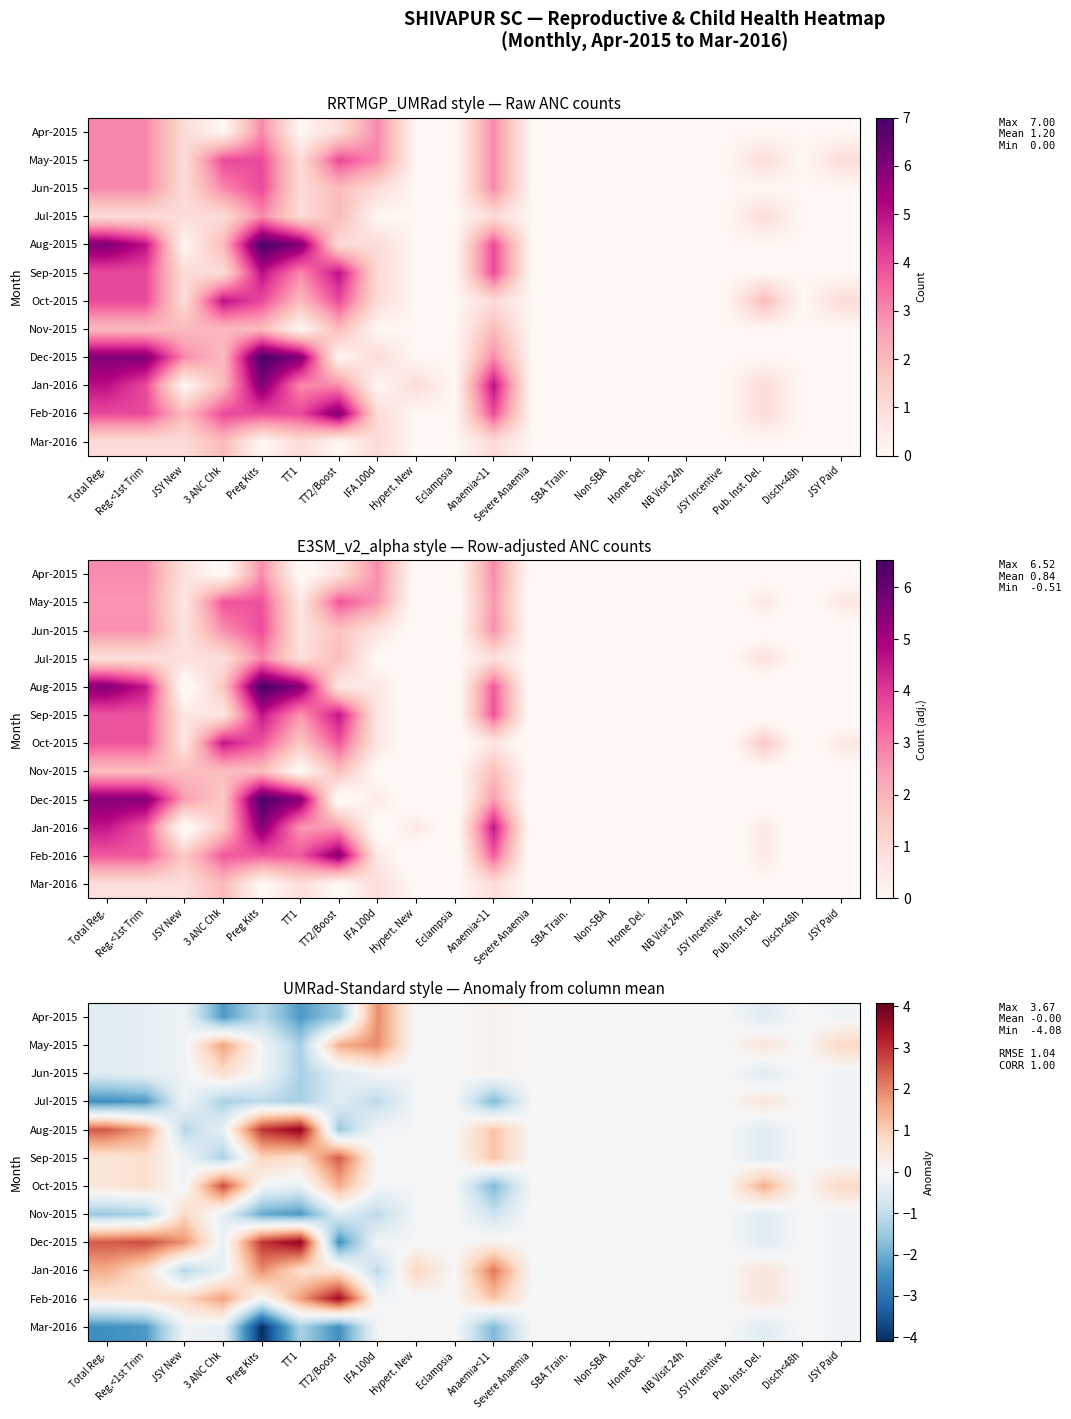

True or false: Jun-2015 has a value of 0.0 at SBA Train..

True